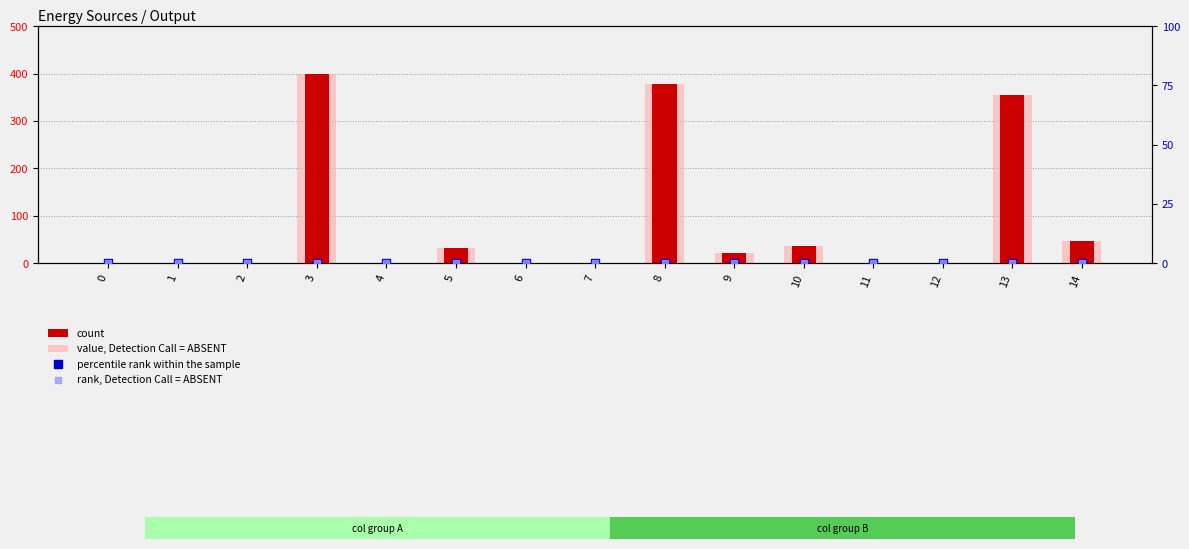

Which series reaches the minimum Y coordinate?

count